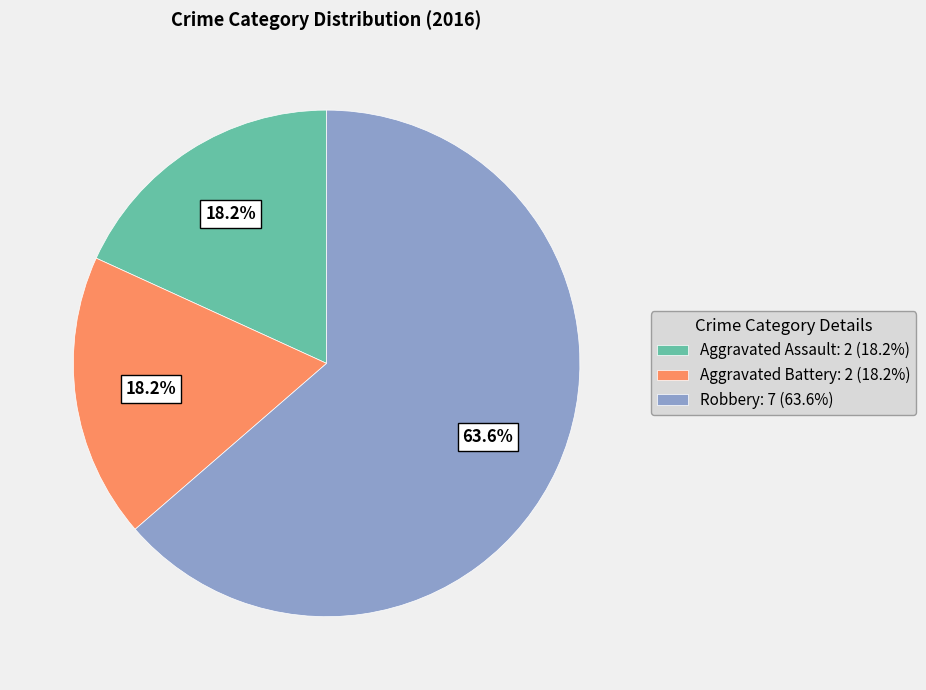

Which category has the biggest portion of the pie?

Robbery